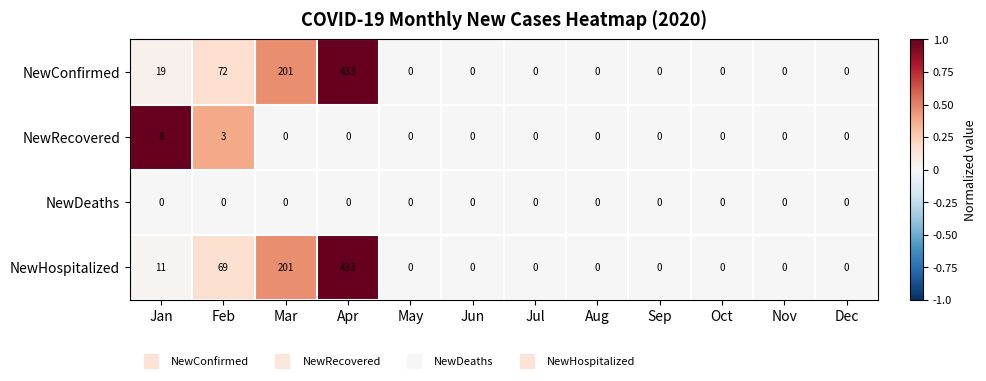

What is the total value across all series at Mar?

402